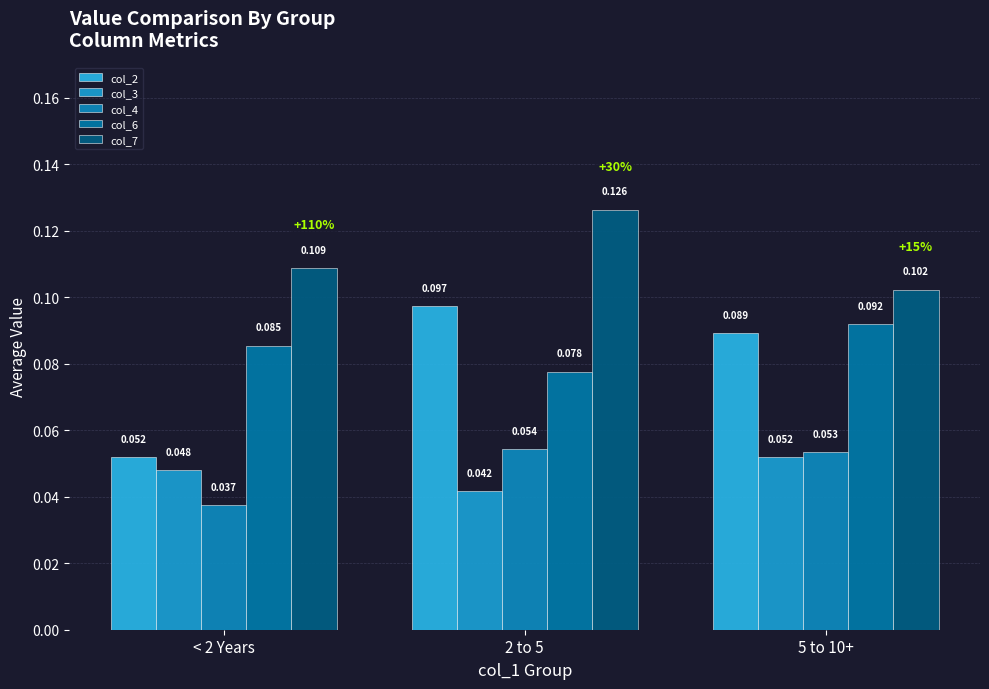

Count the number of categories in the chart.

3